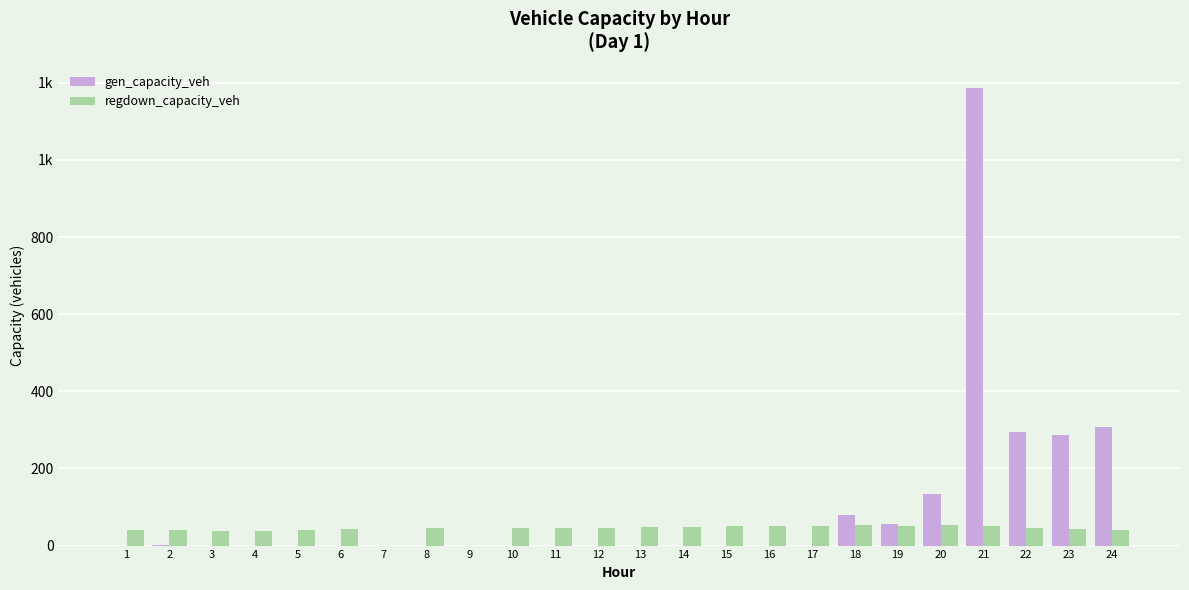

What are all the series names shown in the legend?

gen_capacity_veh, regdown_capacity_veh